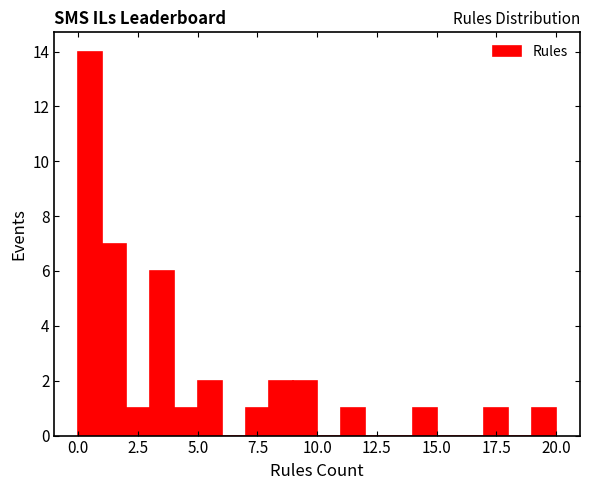

Read against the x-axis, roughly where is the centre of the tallest bar?

0.5